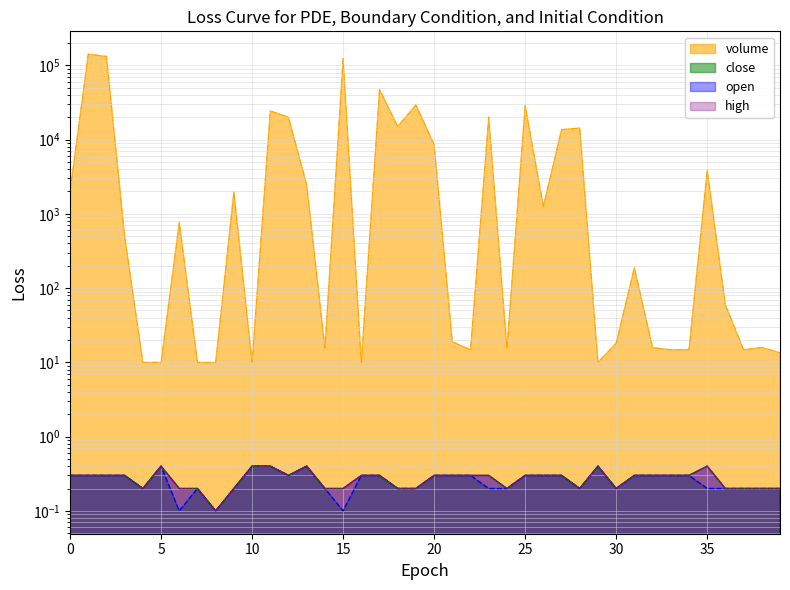

At how many categories does at least one series exceed 82172?

3